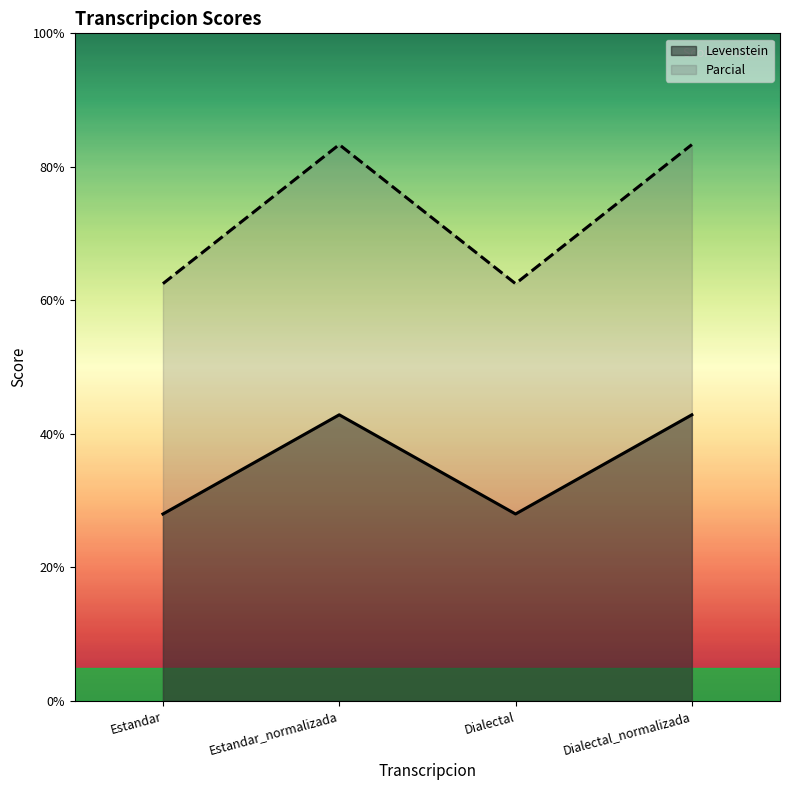

In Levenstein, how many points are higher than both neighbors (excluding endpoints)?

1